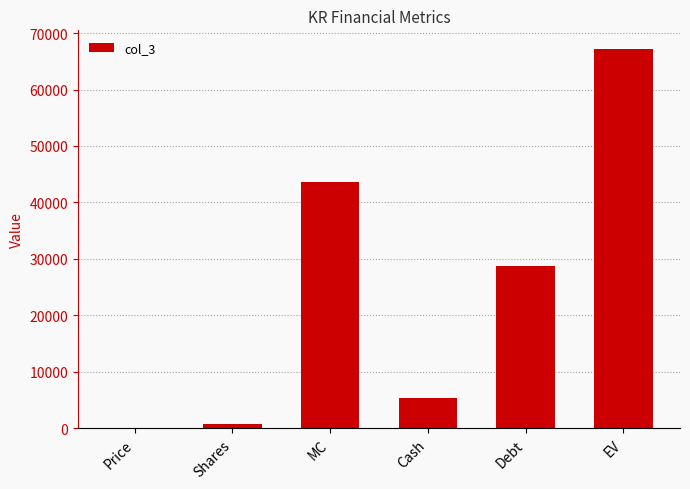

What is the change in value from Debt to EV?

+38348.4